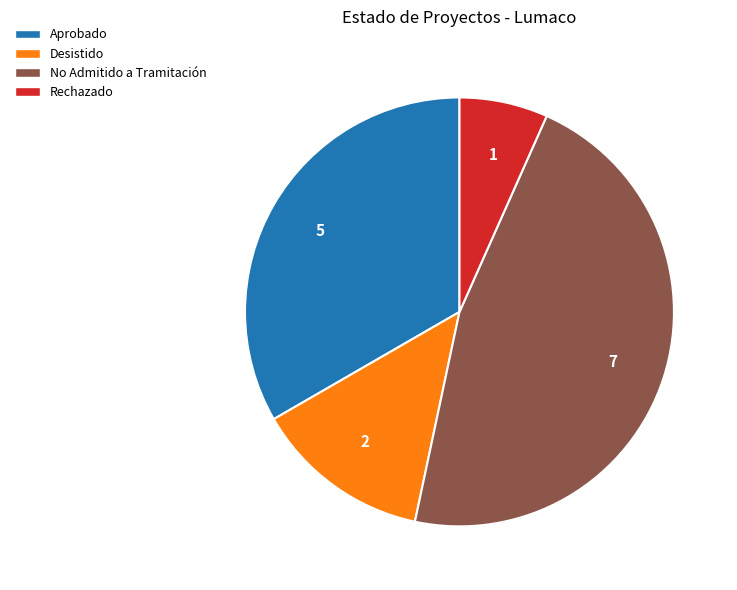

Which has a higher value, Desistido or Aprobado?

Aprobado